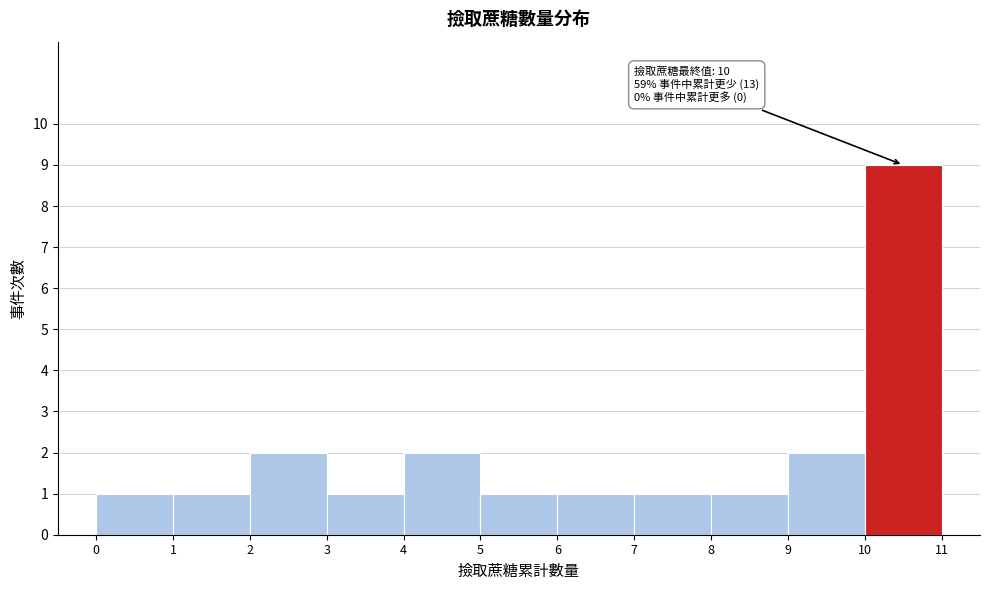

Which range on the x-axis has the tallest bar?

10 to 11